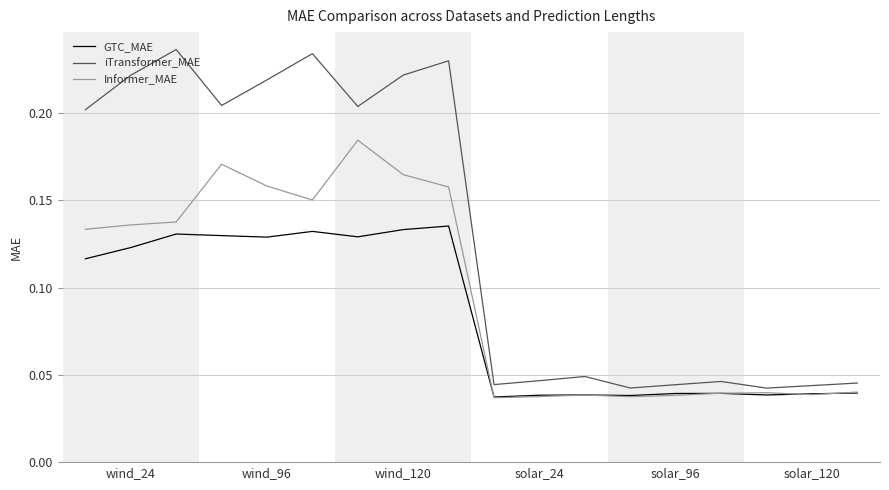

Which series has the largest range (max minus min)?

iTransformer_MAE